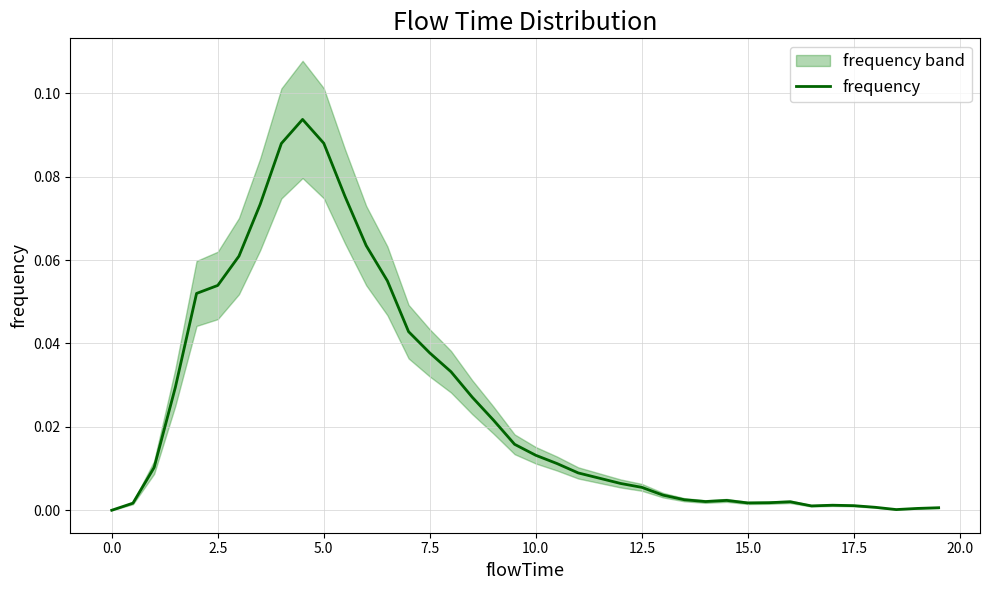

Reading left to right, extract all data points from this chart.

0.0	0.0	0.0	0.0	0.1	0.1	0.1	0.1	0.1	0.1	0.1	0.1	0.1	0.1	0.0	0.0	0.0	0.0	0.0	0.0	0.0	0.0	0.0	0.0	0.0	0.0	0.0	0.0	0.0	0.0	0.0	0.0	0.0	0.0	0.0	0.0	0.0	0.0	0.0	0.0